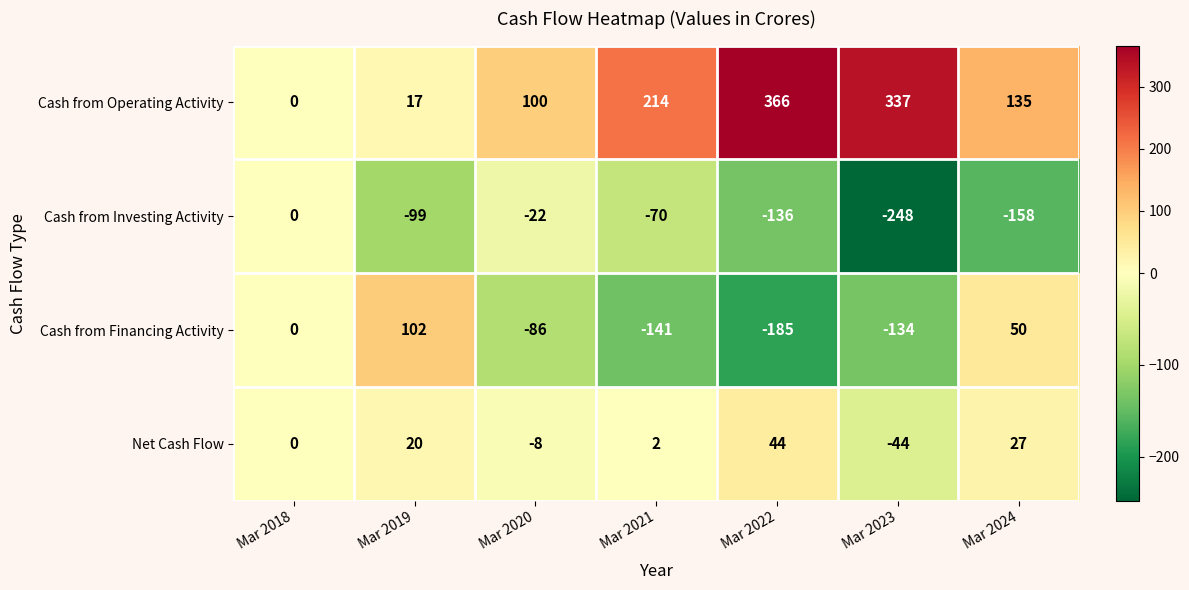

What is the difference between the maximum and minimum values in the Net Cash Flow series?

88